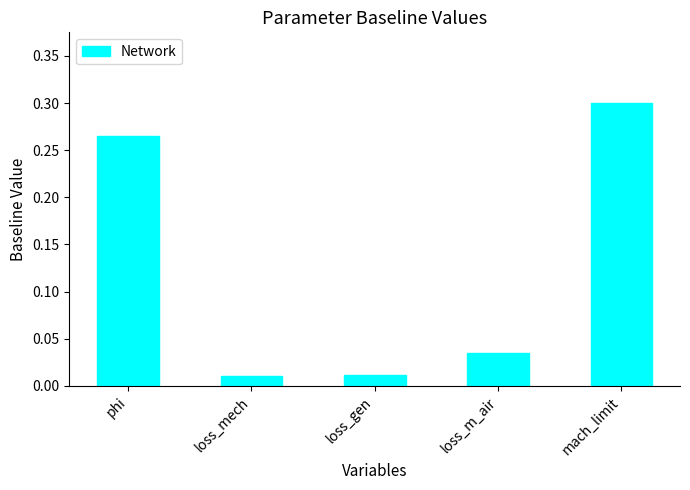

What is the sum of all values?

0.6